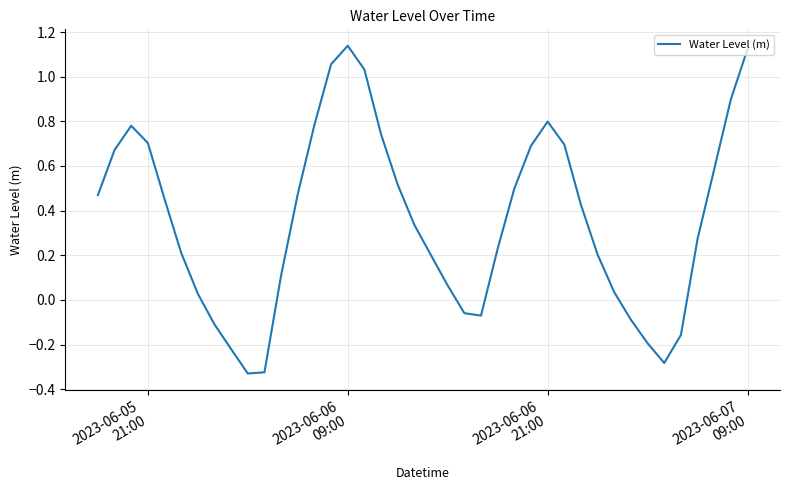

What is the difference between the maximum and minimum values?

1.5